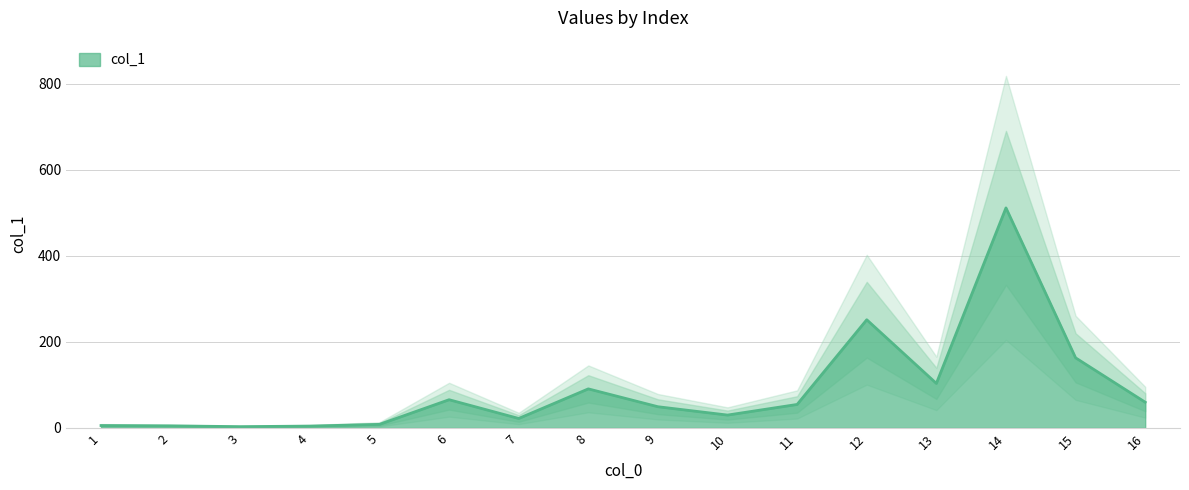

At which category does the data reach its first local valley?

3